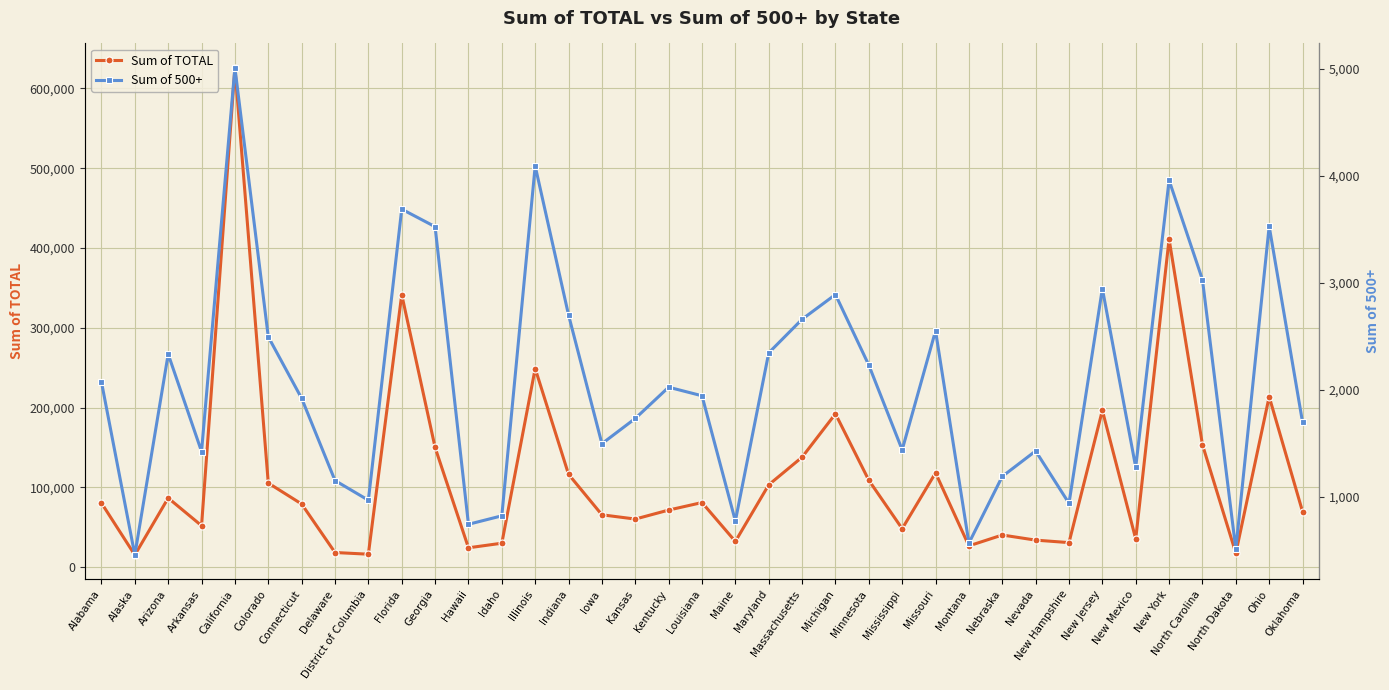

At which label is Sum of 500+ closest to 2731?

Indiana